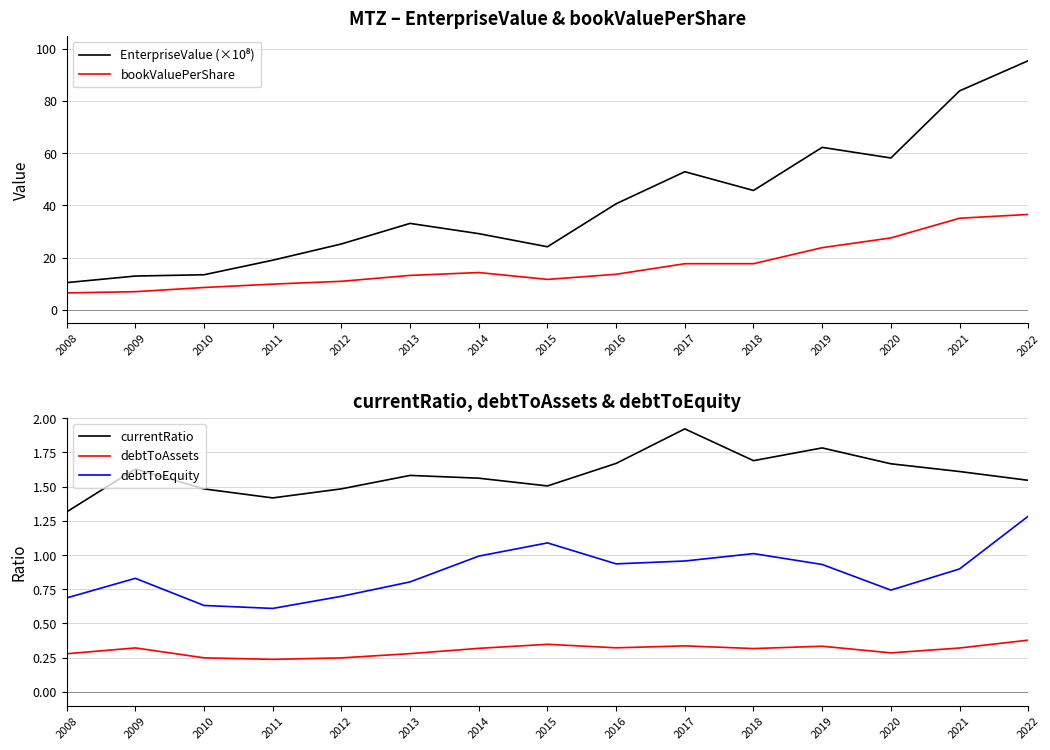

What value does the debtToAssets series have at 2019?

0.3